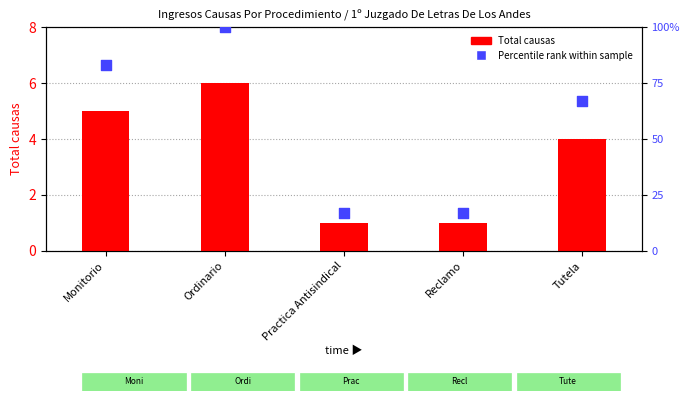

Is the value of Percentile rank within sample at Ordinario greater than the value of Total causas at Ordinario?

Yes